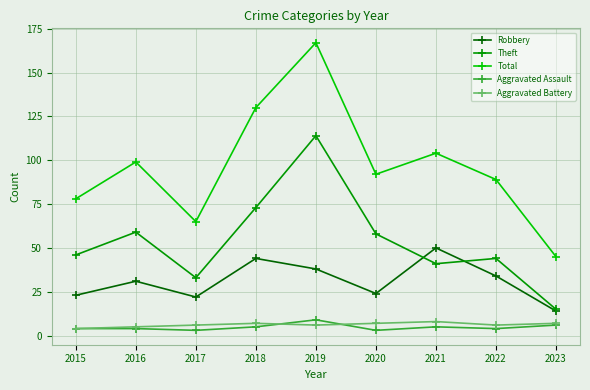

At which label is Total closest to 106?

2021